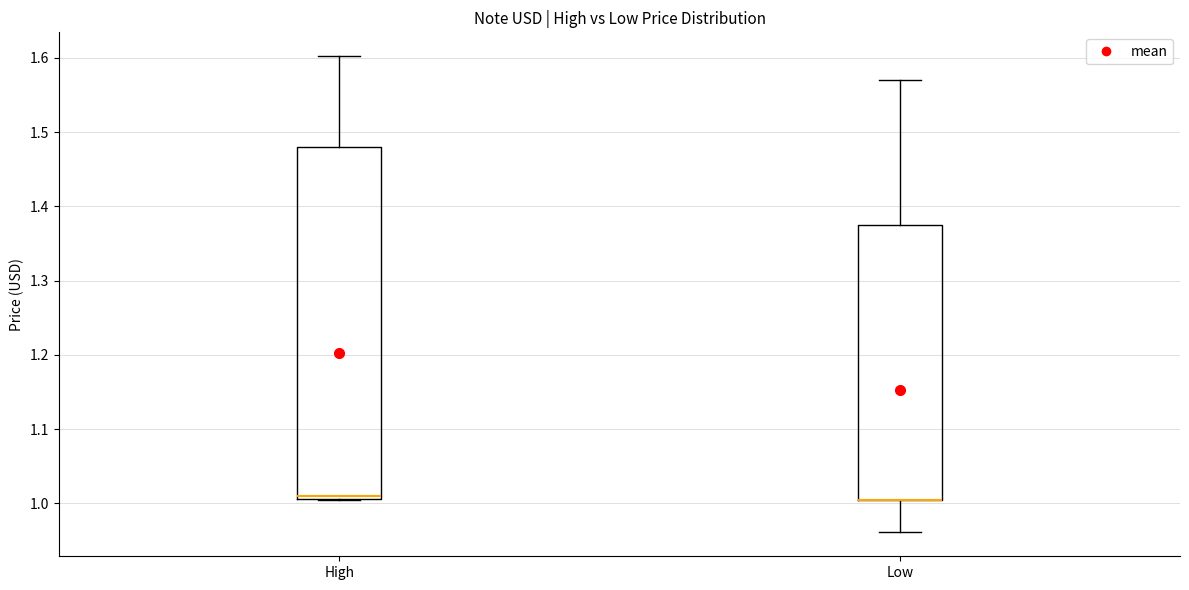

Where does the upper whisker of the box for High end on the y-axis? The values are not printed on the chart, so give them approximately, as read against the axis.

1.60